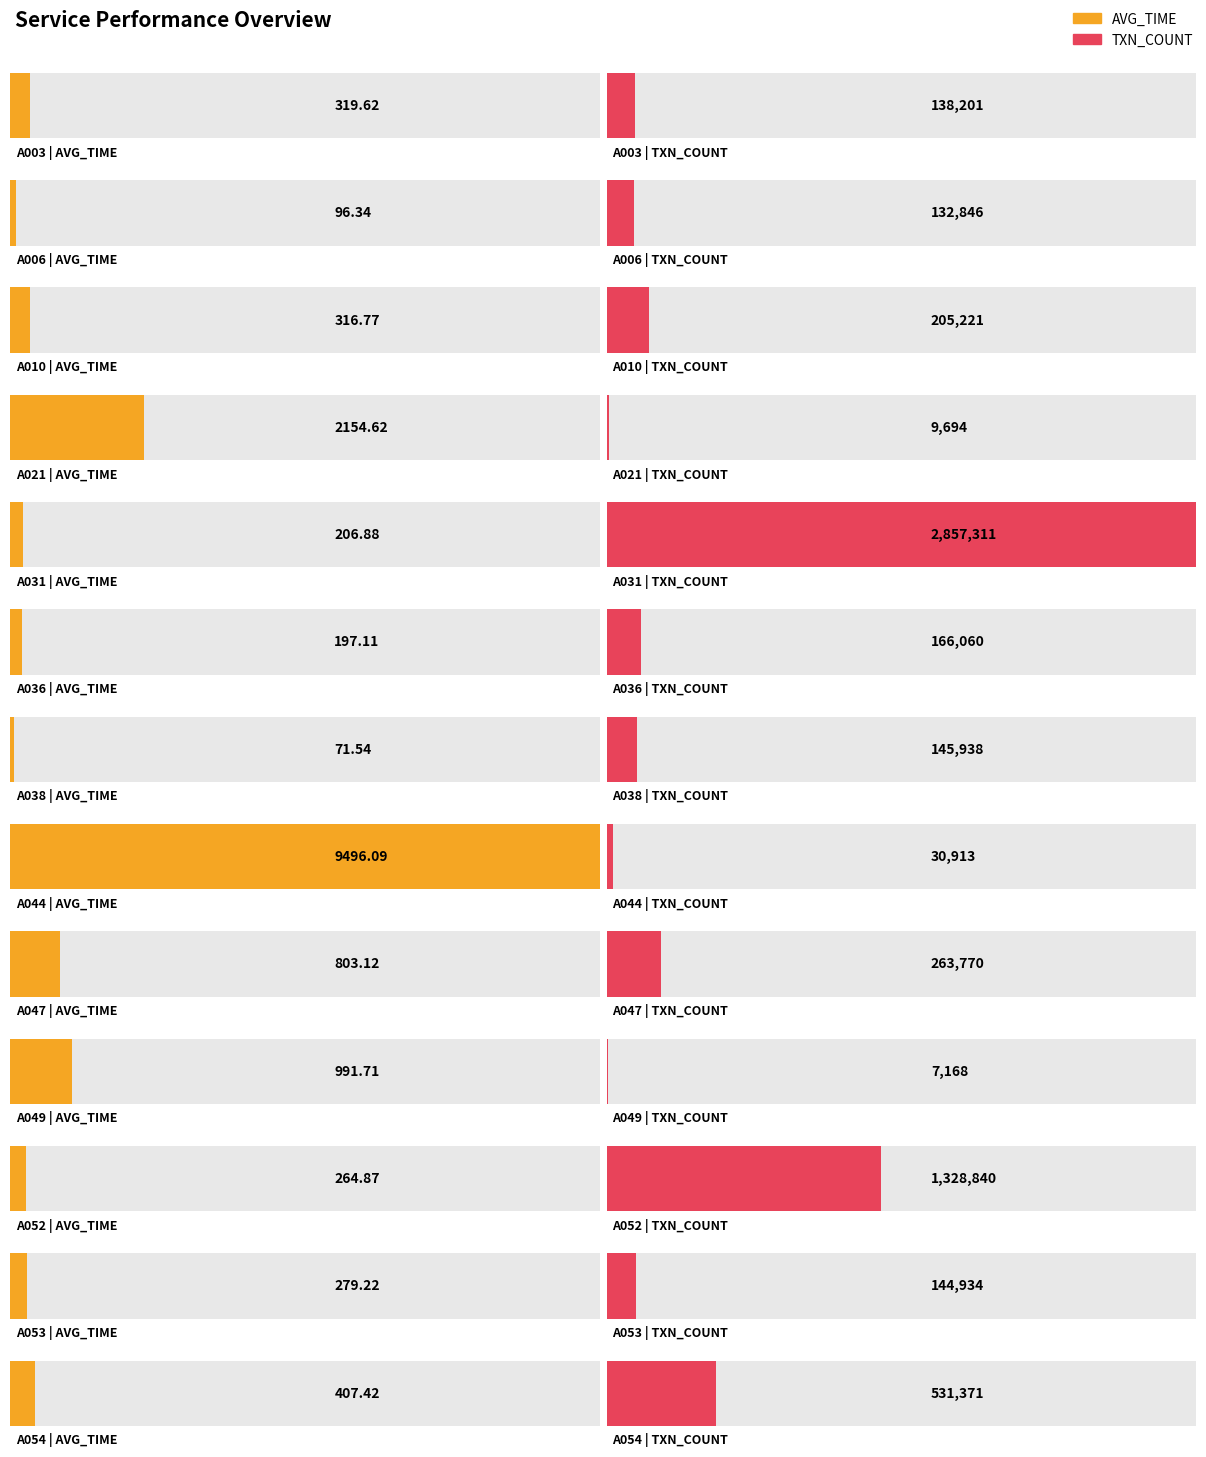

What is the sum of the txn_count values at txn_count and 2?

338067.0